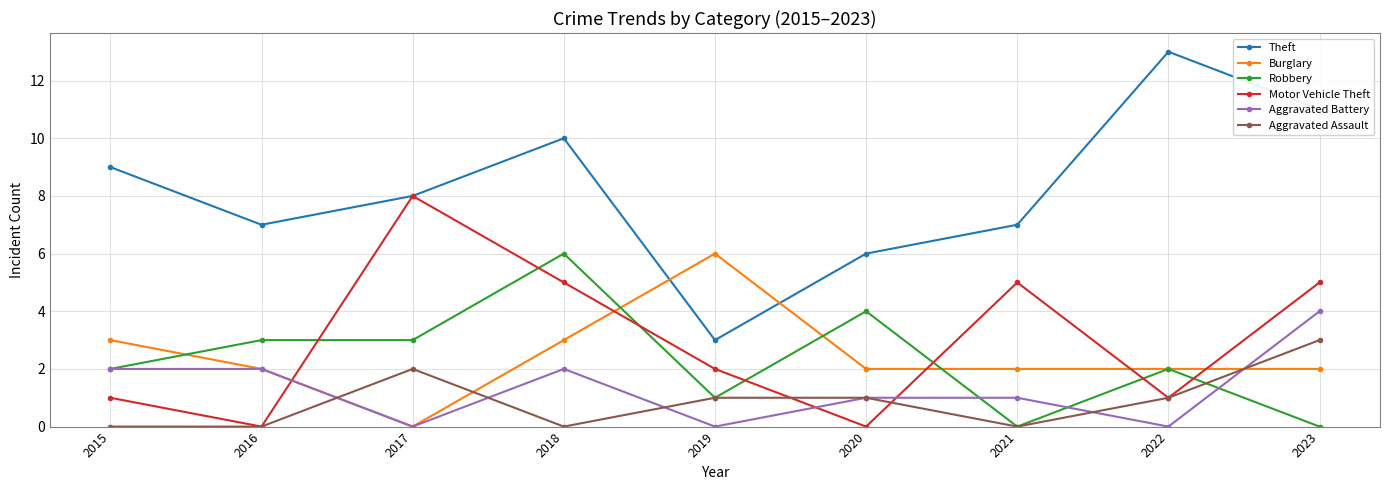

What is the value of the Aggravated Assault point at the 9th from the left?

3